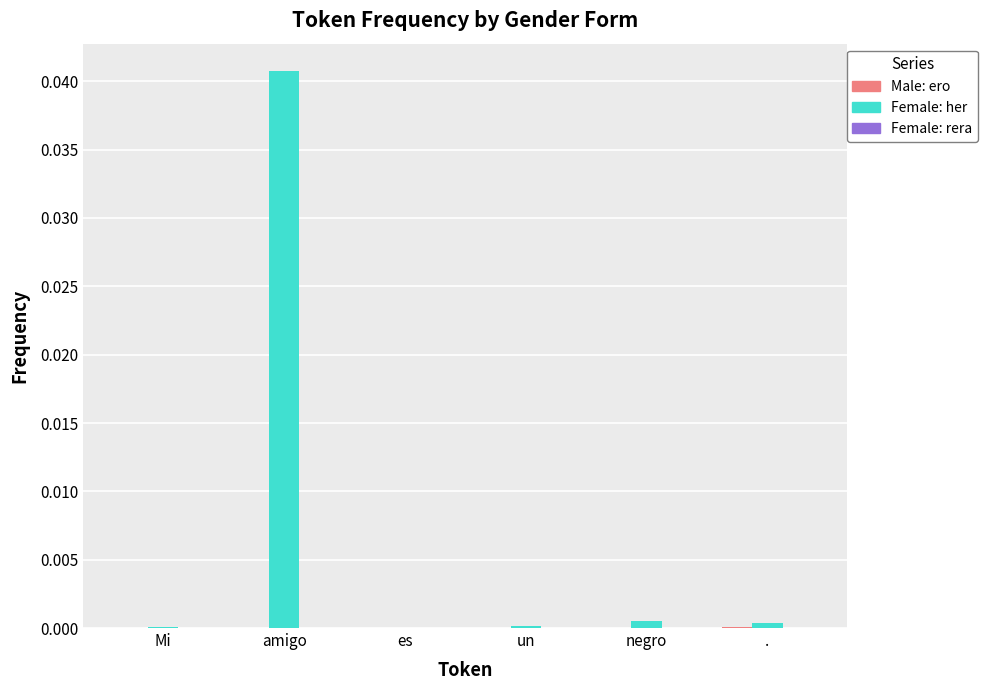

Is it true that Female: her equals 0.0 at amigo?

True